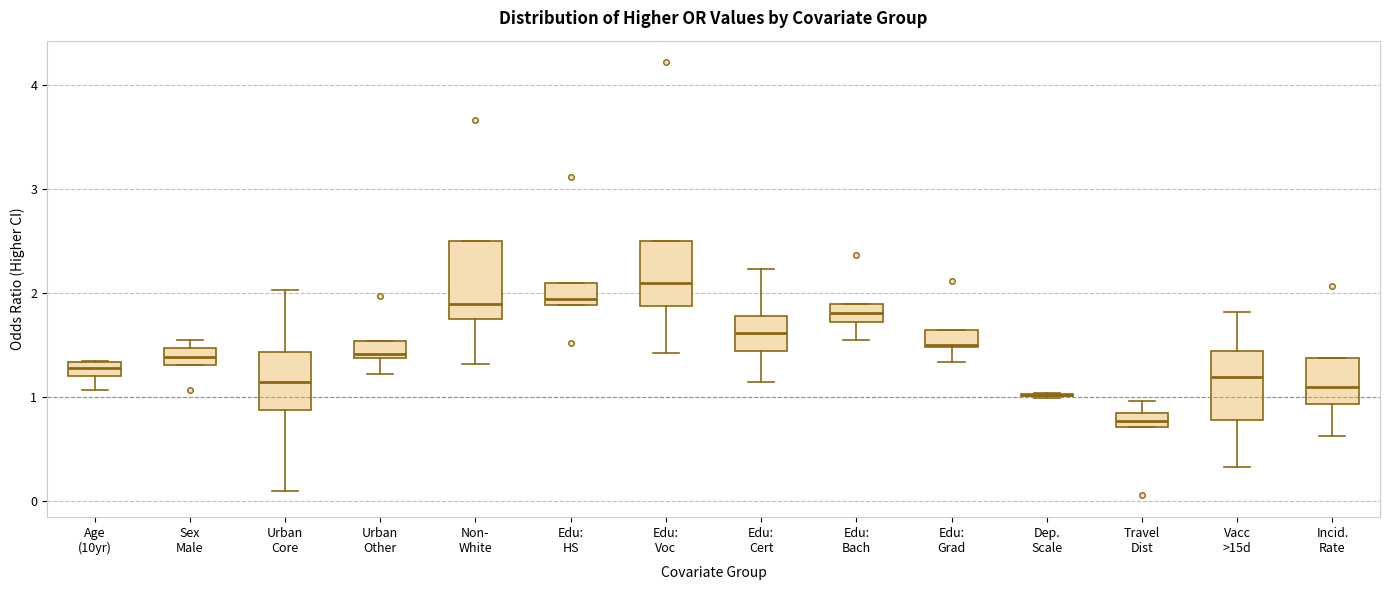

Where is the upper edge of the box for Non- White on the y-axis? The values are not printed on the chart, so give them approximately, as read against the axis.

2.5